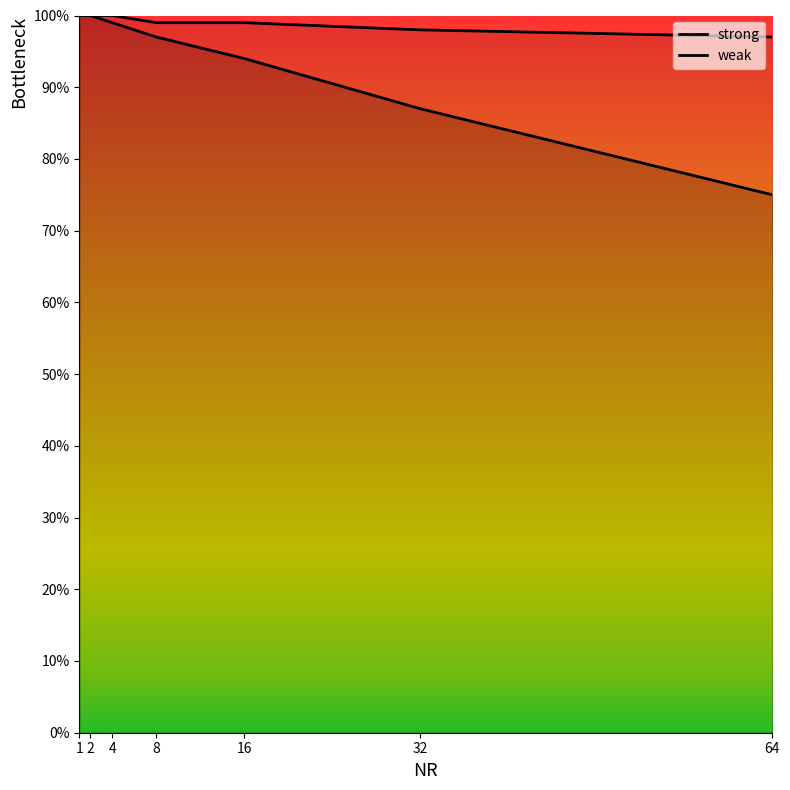

True or false: weak and strong intersect in this chart.

False